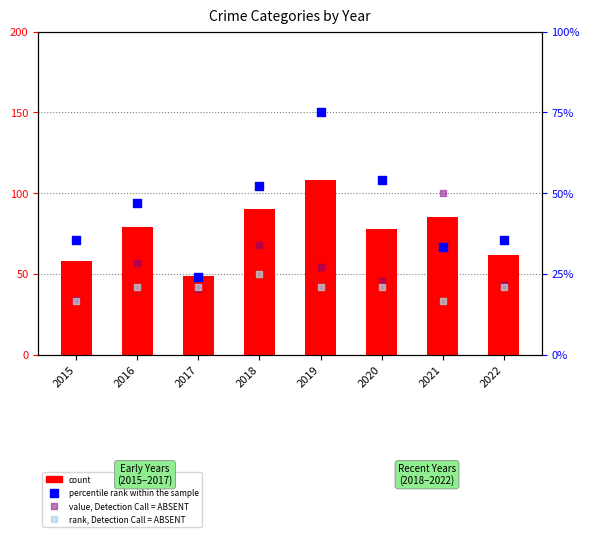

Is the value of percentile rank within the sample at 2017 greater than the value of rank, Detection Call = ABSENT at 2015?

Yes